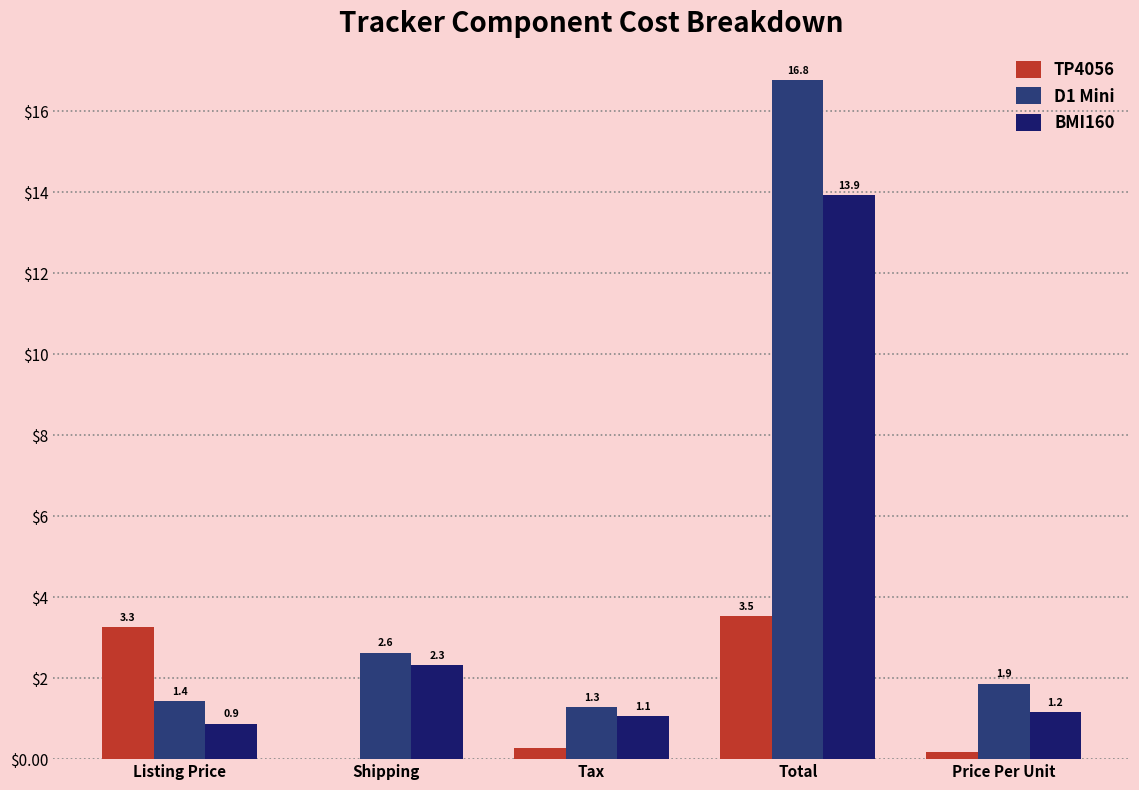

Is it true that D1 Mini equals 10.4 at Total?

False